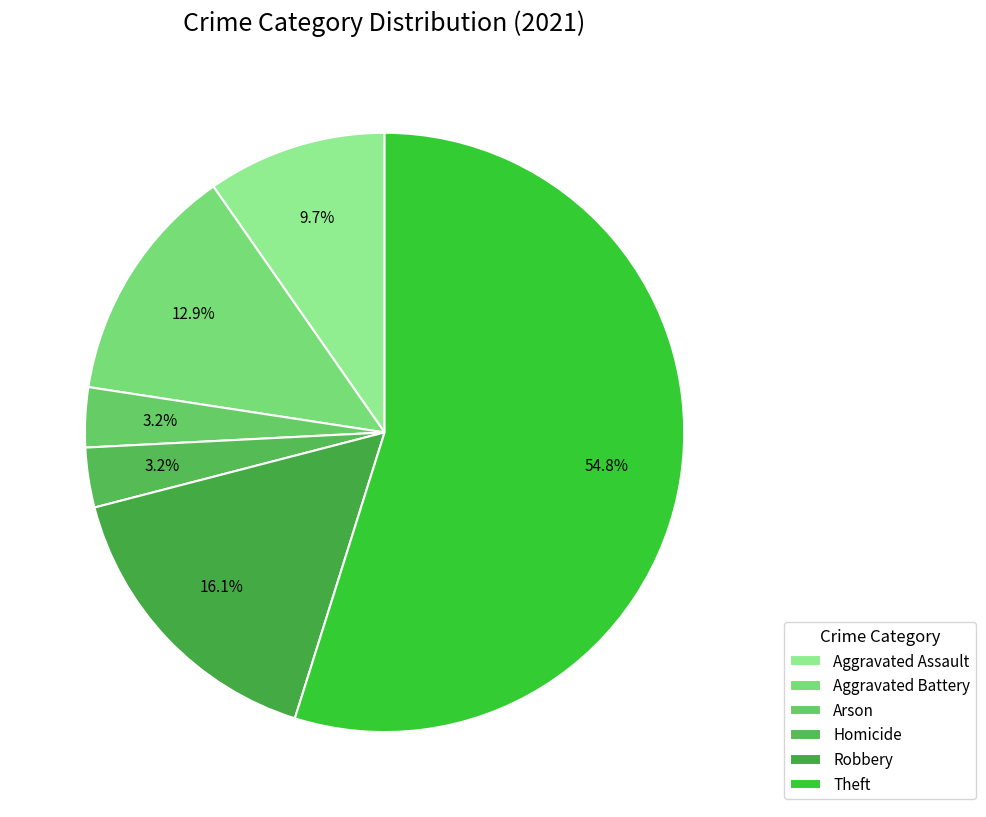

Count the number of slices in the pie.

6